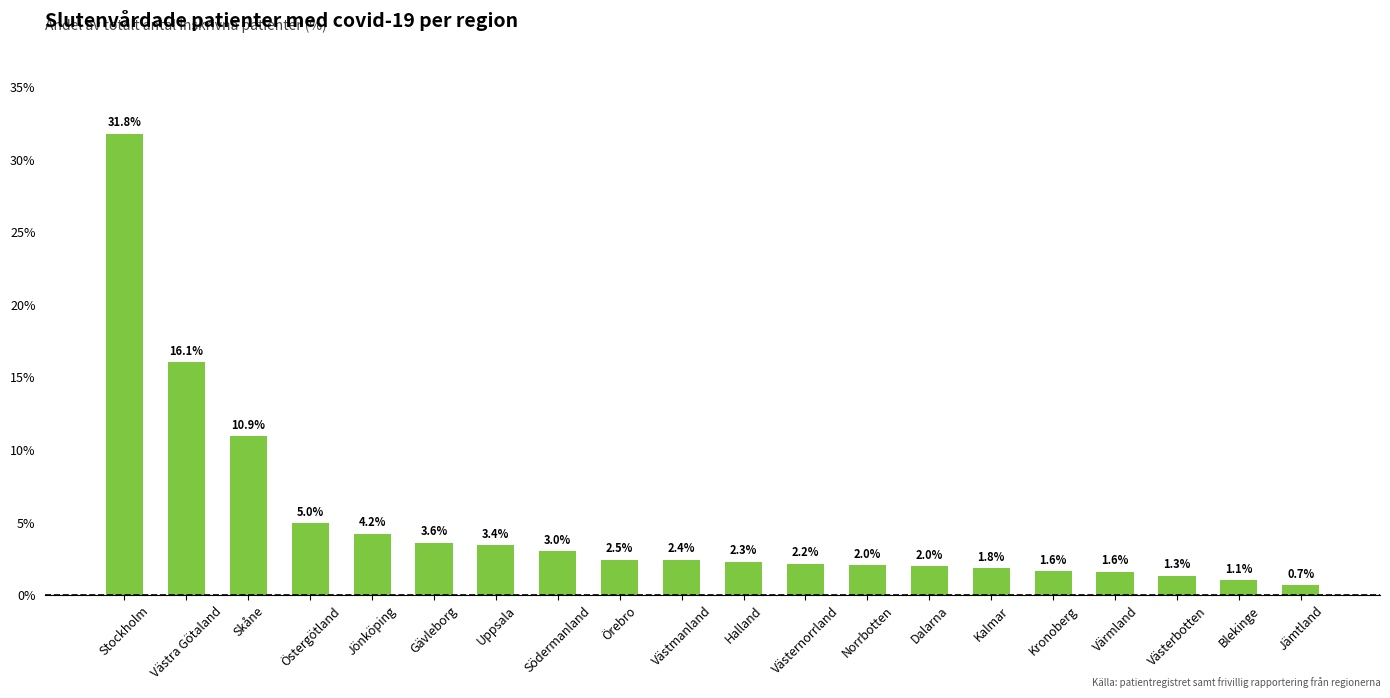

How many bars are there in total?

20